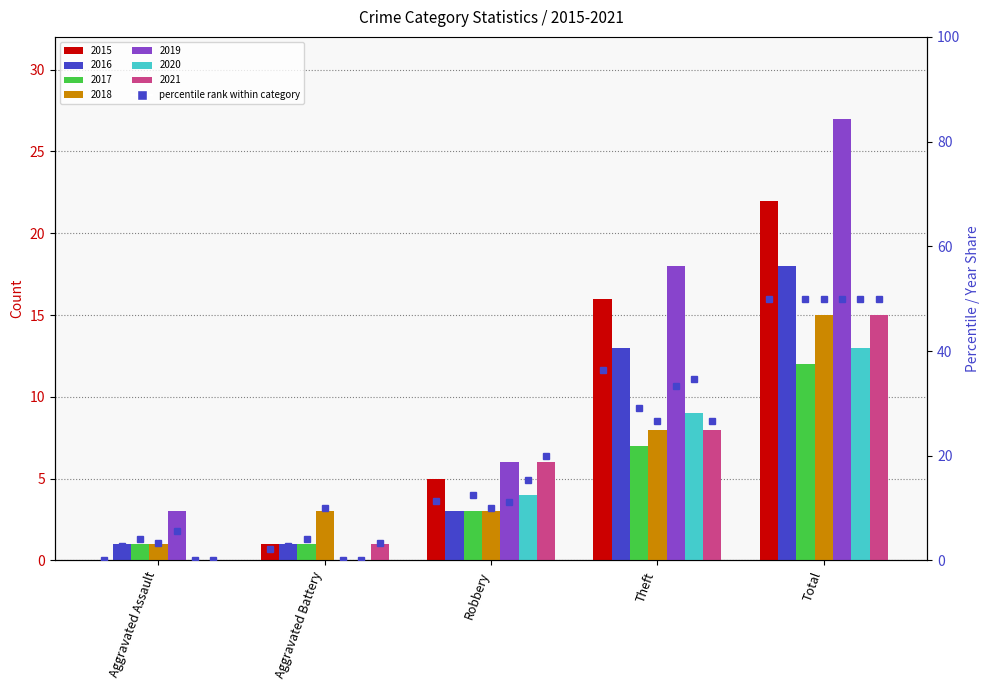

Rank the categories by value from highest to lowest.

Total, Theft, Robbery, Aggravated Battery, Aggravated Assault